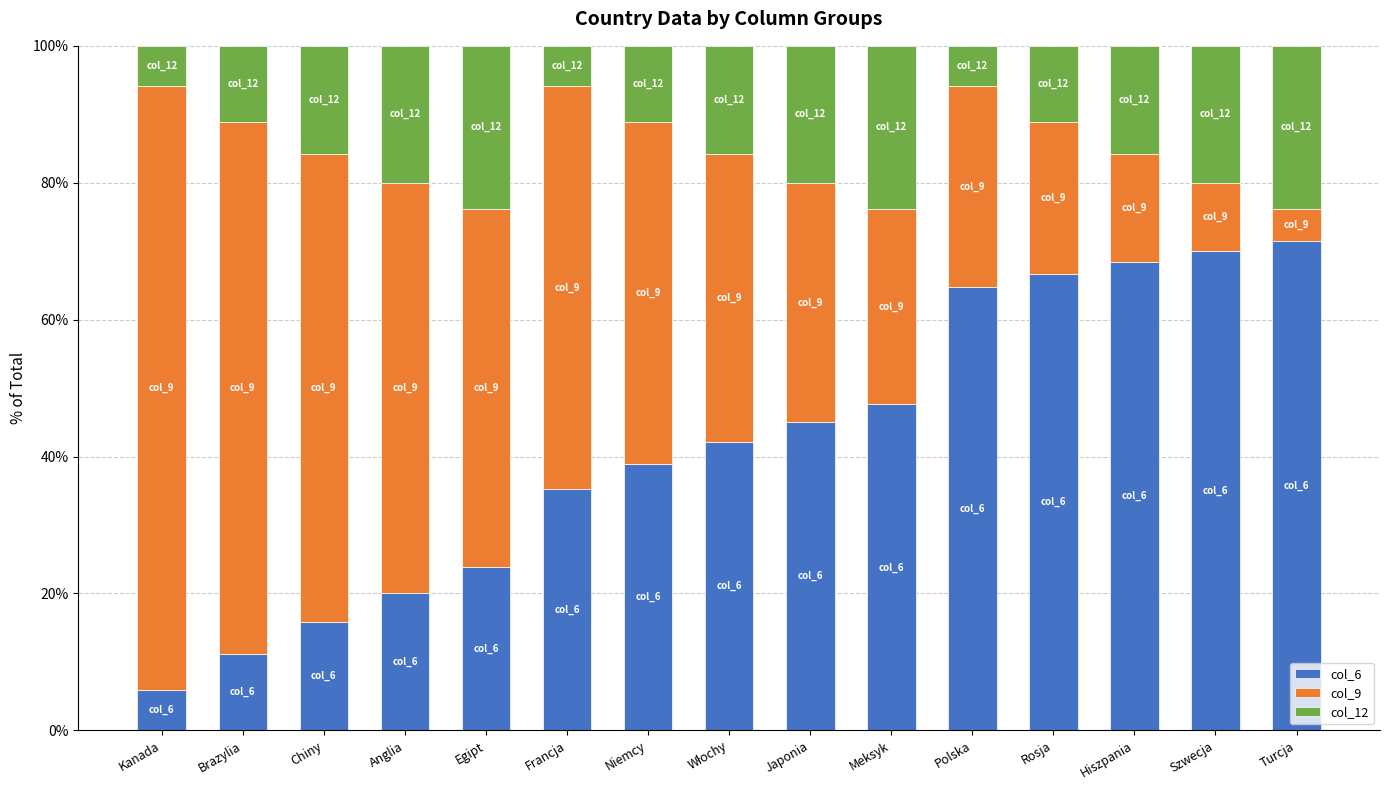

What is the highest value of the col_6 series?

71.4